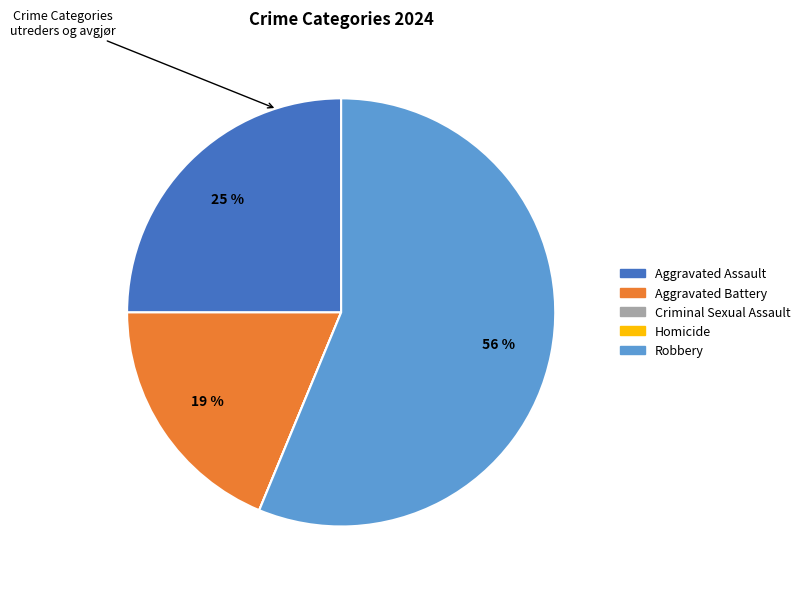

Is there a majority slice in this chart?

Yes